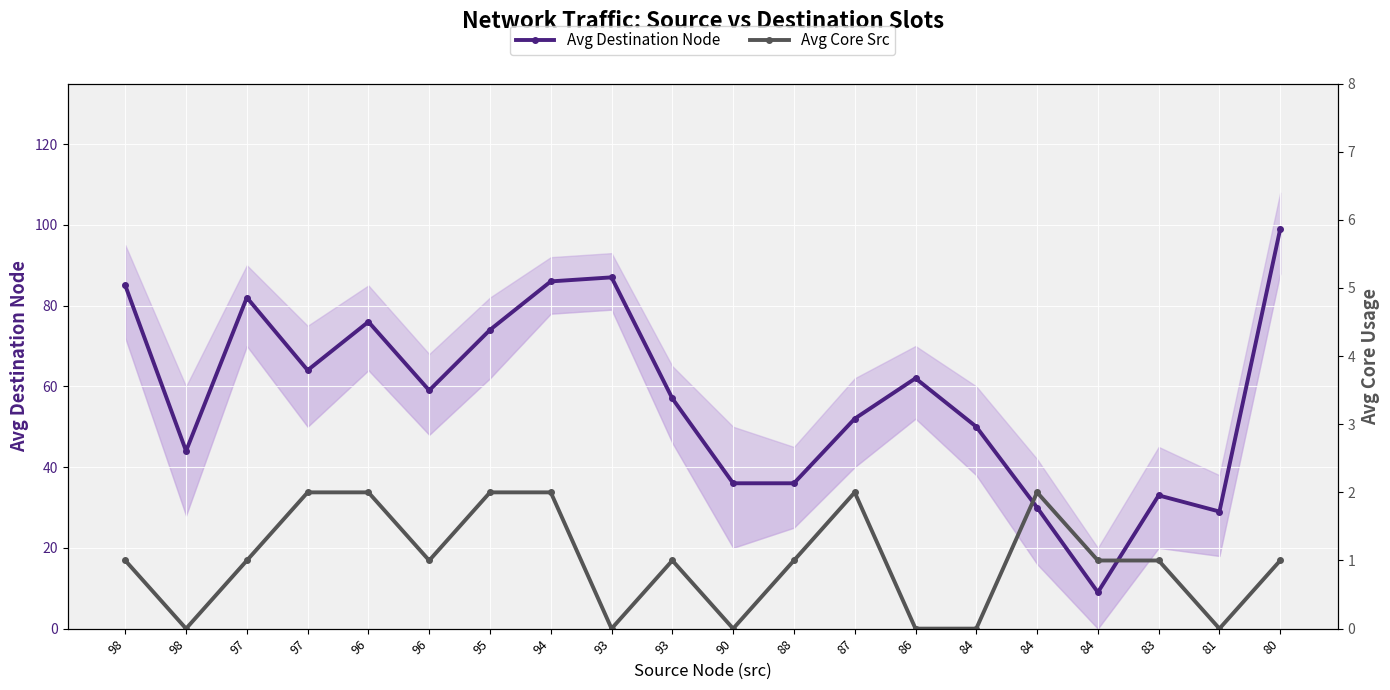

Between 98 and 87, which is larger?

98